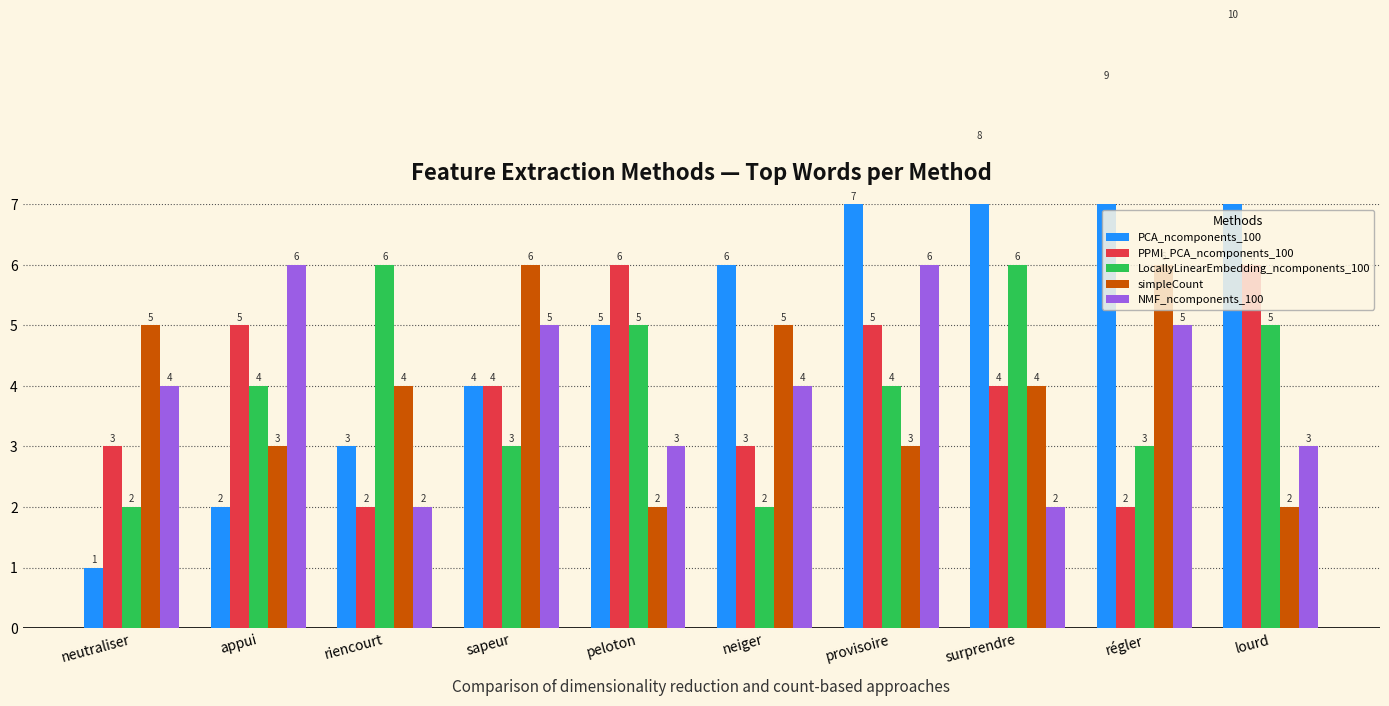

Between surprendre and lourd, which is larger?

lourd